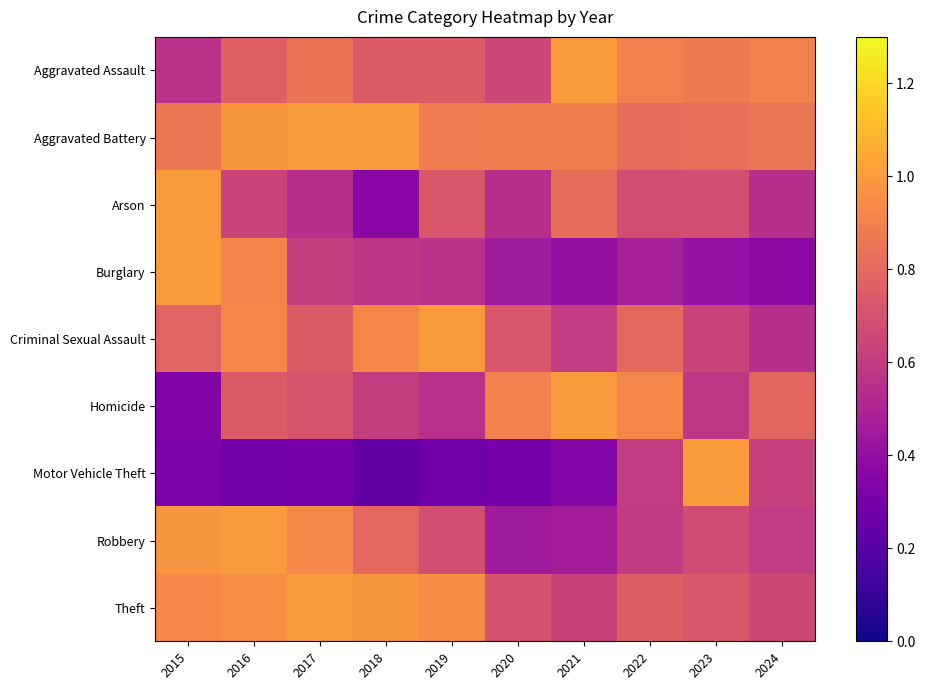

What is the smallest value displayed?

0.2